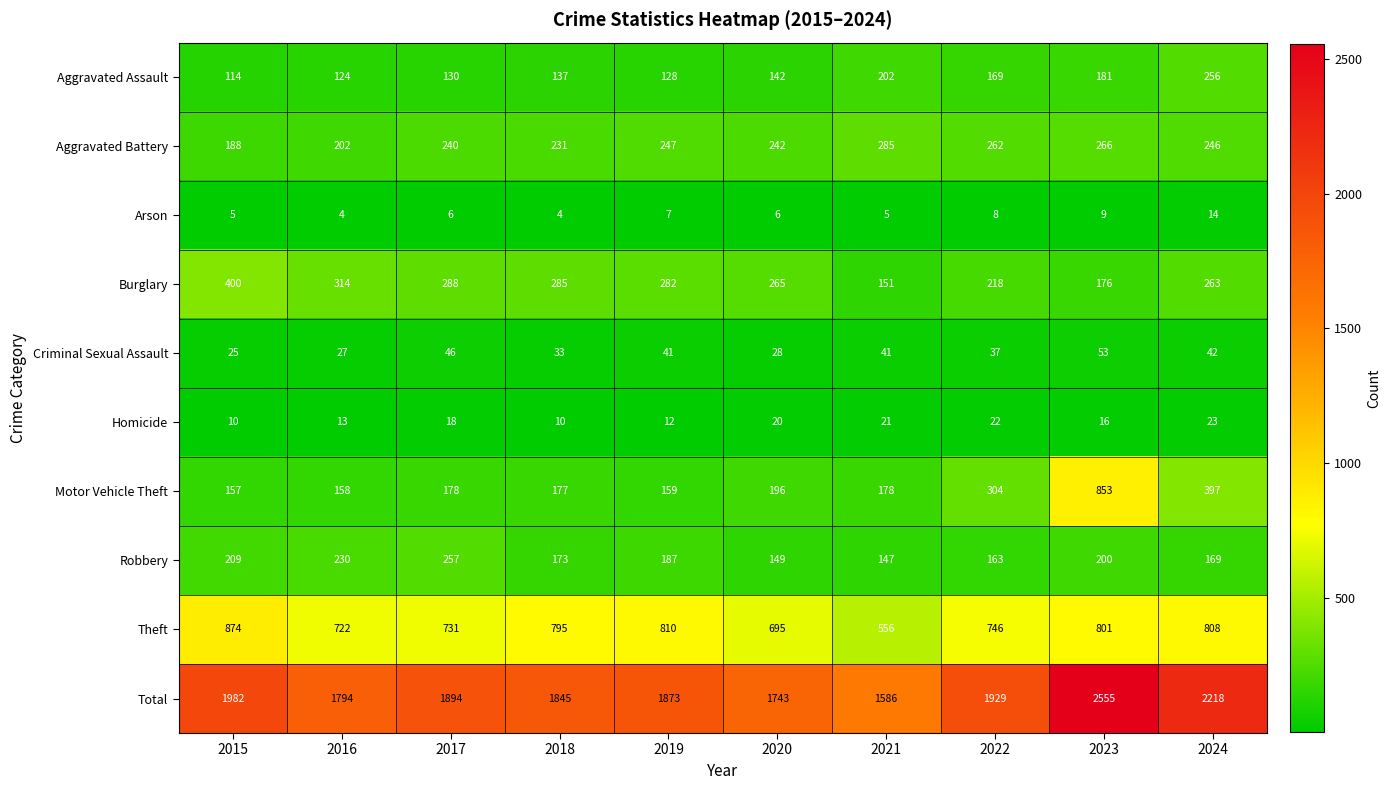

The value of Aggravated Battery at 2024 is 347. True or false?

False